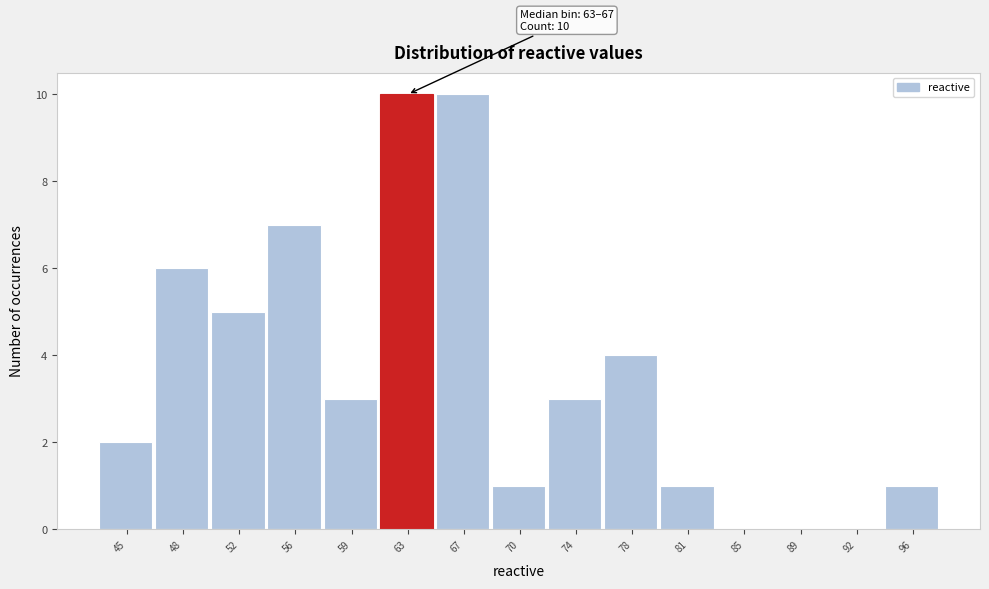

Reading right to left, extract all data points from this chart.

96=1	92=0	89=0	85=0	81=1	78=4	74=3	70=1	67=10	63=10	59=3	56=7	52=5	48=6	45=2